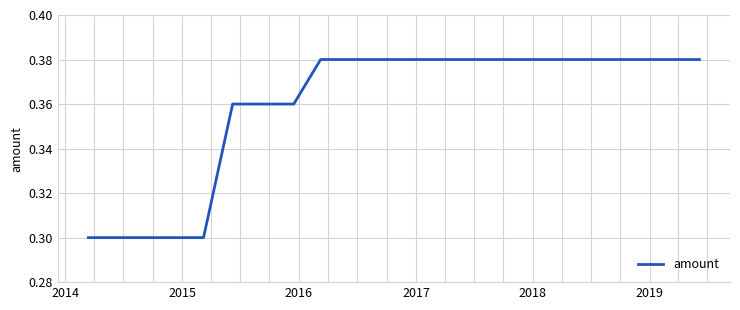

What is the minimum value shown in the chart?

0.3